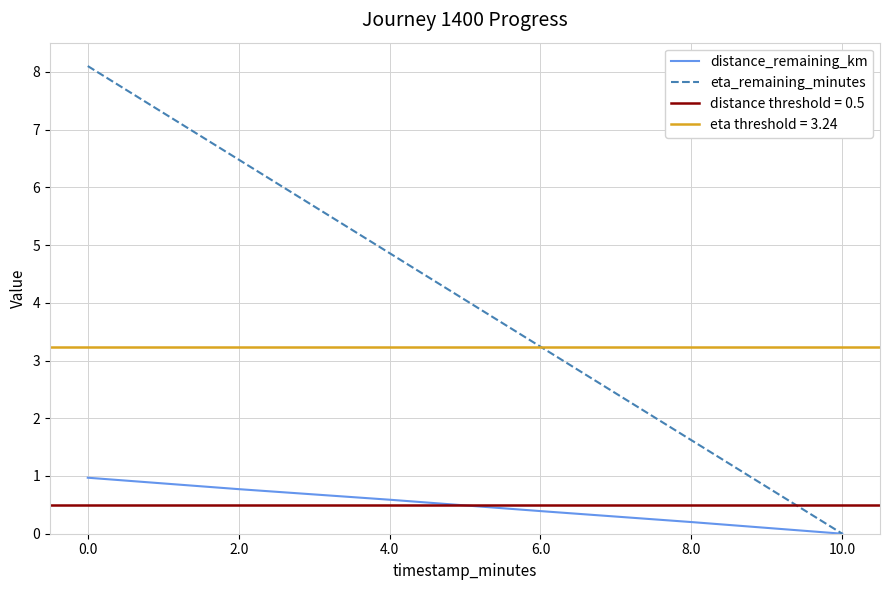

Rank the categories by distance_remaining_km value from highest to lowest.

0.0, 2.0, 4.0, 6.0, 8.0, 10.0